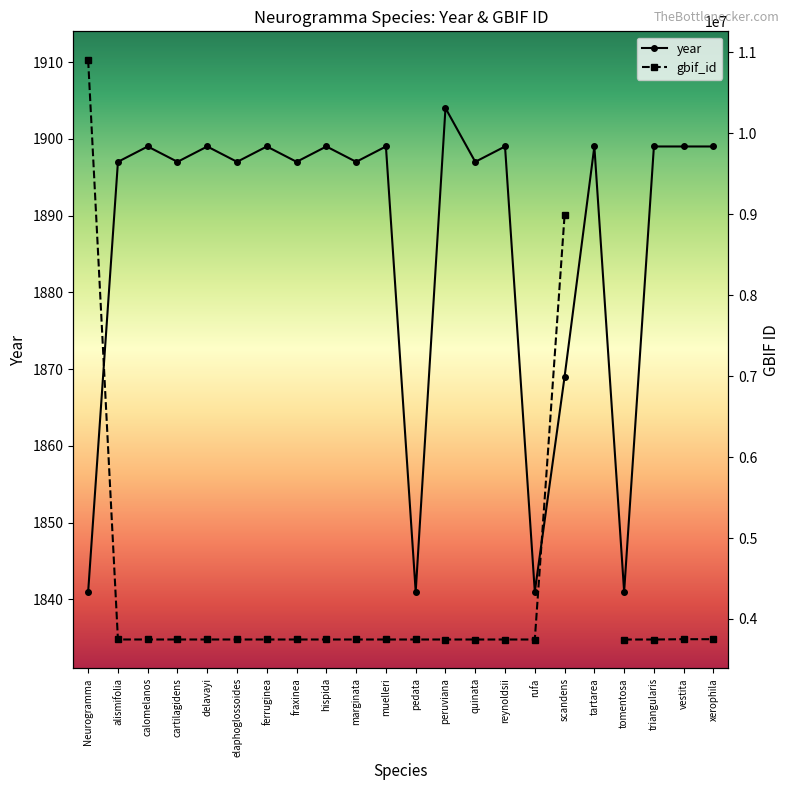

What position from the right is ferruginea?

16